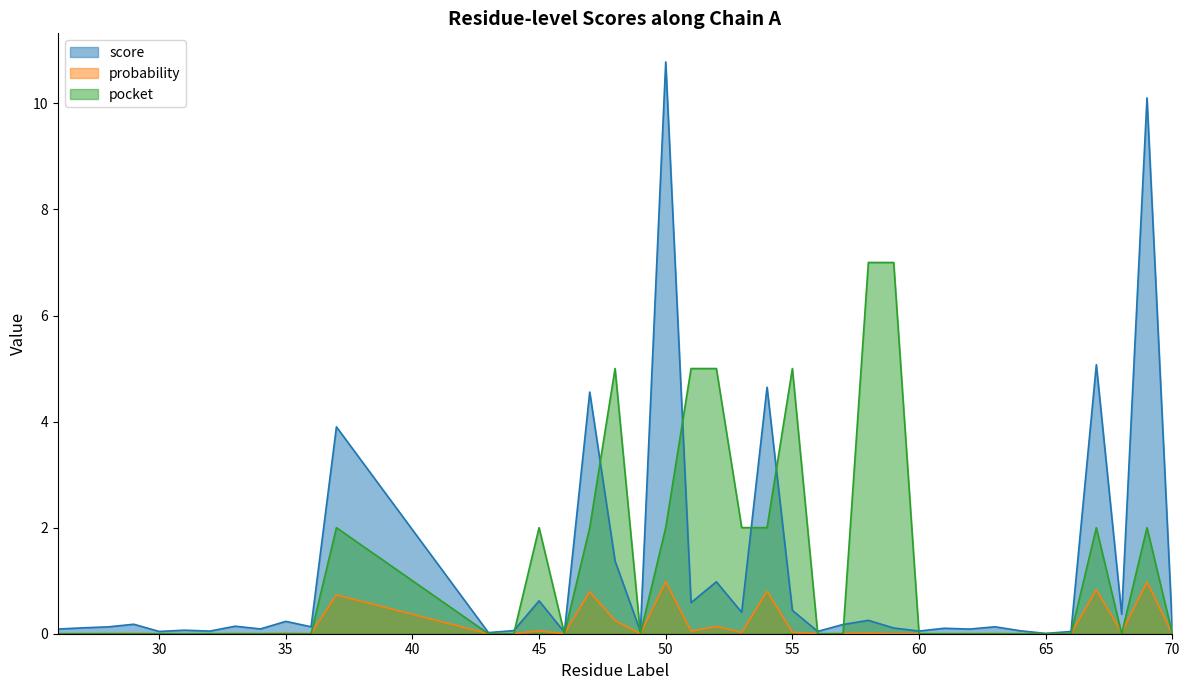

Between which two adjacent categories do probability and pocket first intersect?

36 and 37